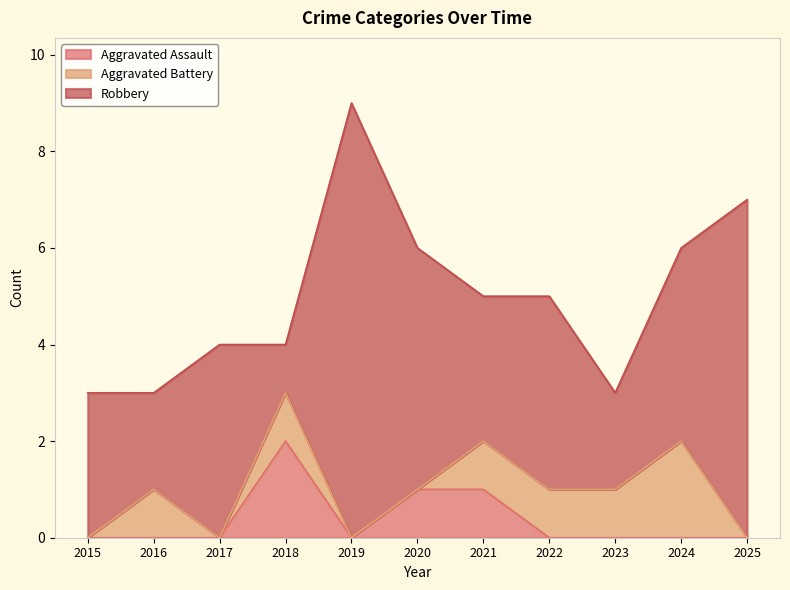

What is the value of the Robbery point at the 7th from the left?

3